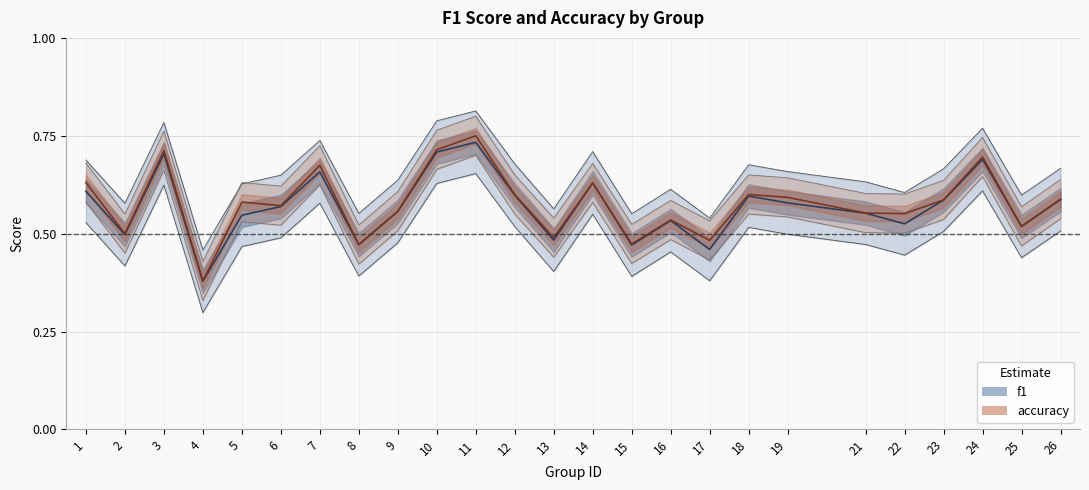

True or false: f1 and accuracy intersect in this chart.

False